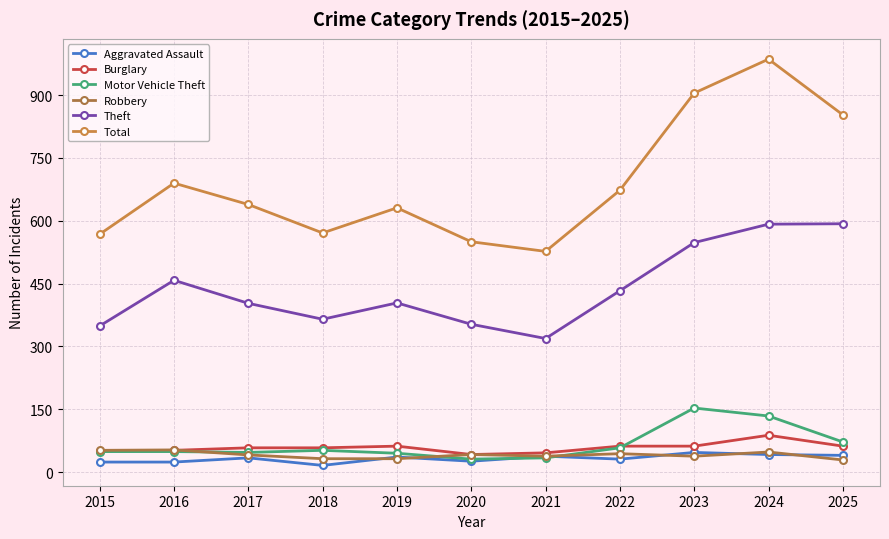

What are all the series names shown in the legend?

Aggravated Assault, Burglary, Motor Vehicle Theft, Robbery, Theft, Total